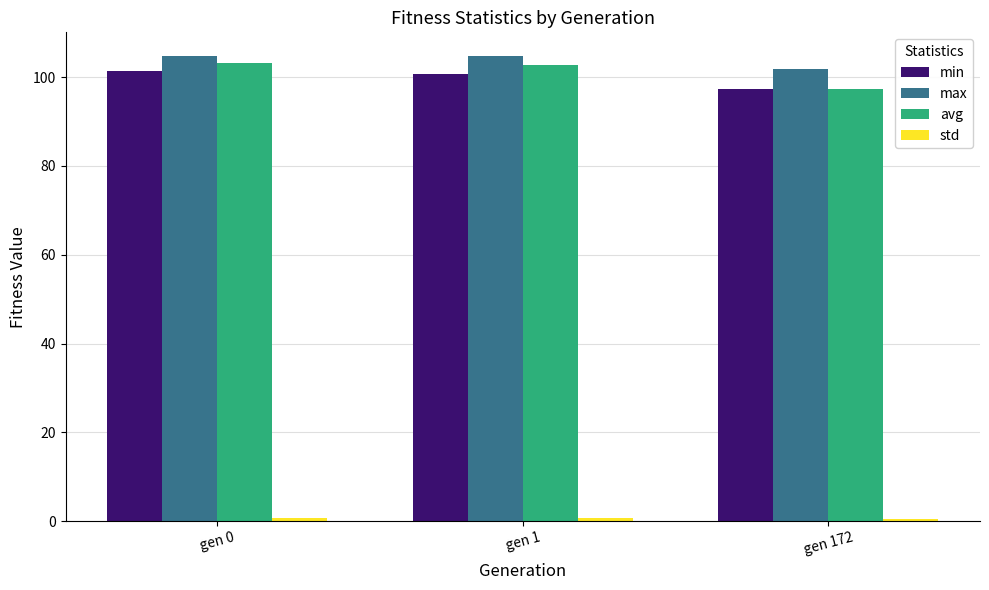

What is the total value across all series at gen 172?

297.0